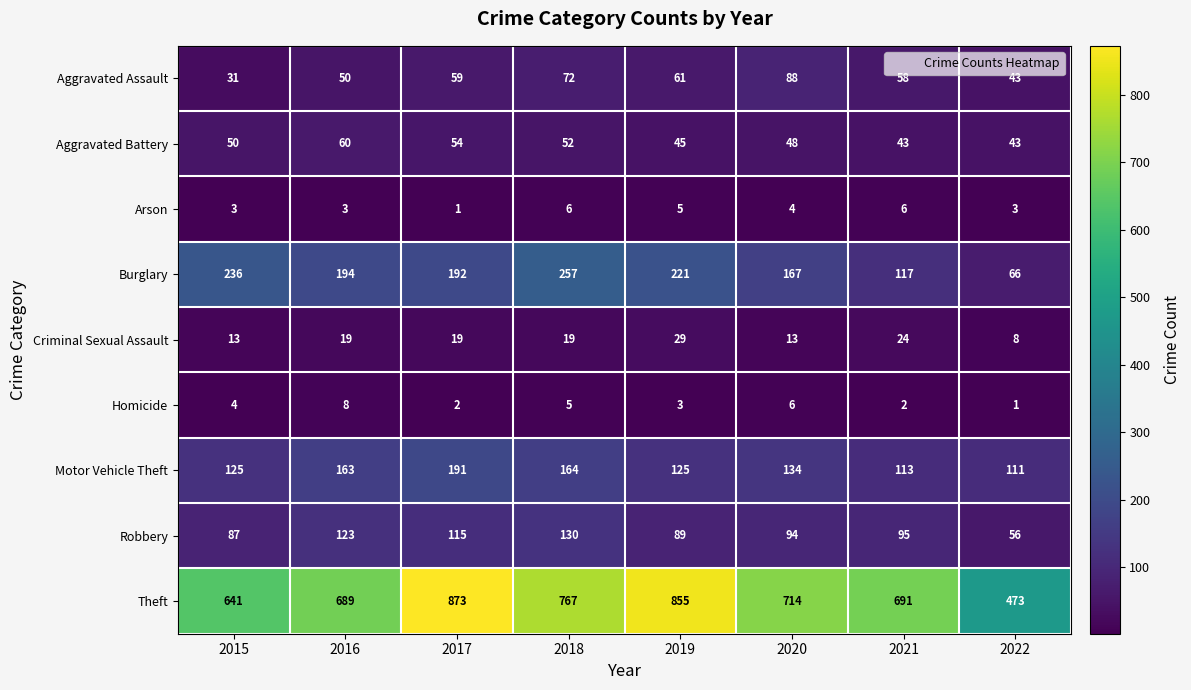

Which category has the lowest value in the Criminal Sexual Assault series?

2022